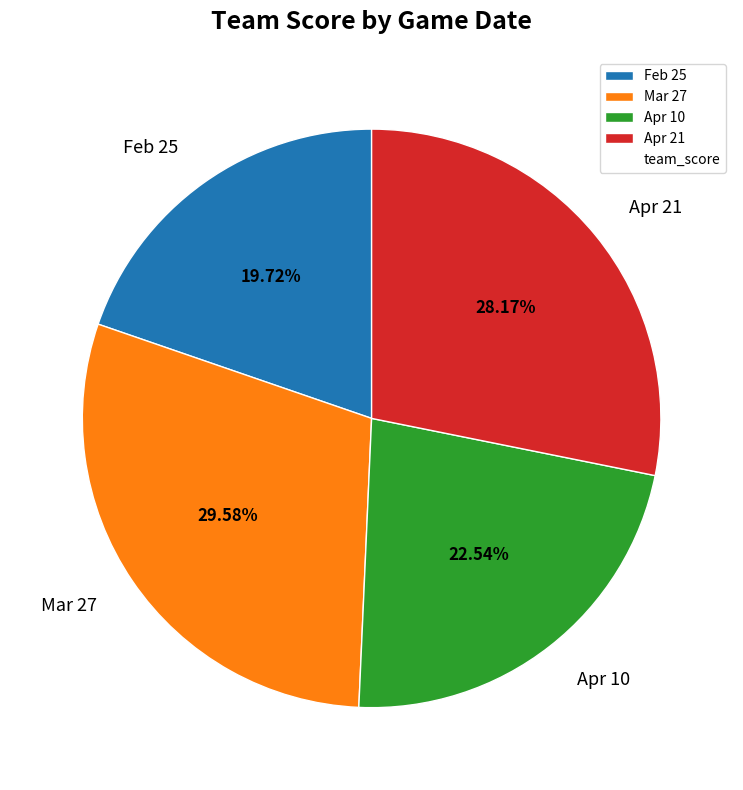

The Apr 10 slice represents 9% of the pie. True or false?

False